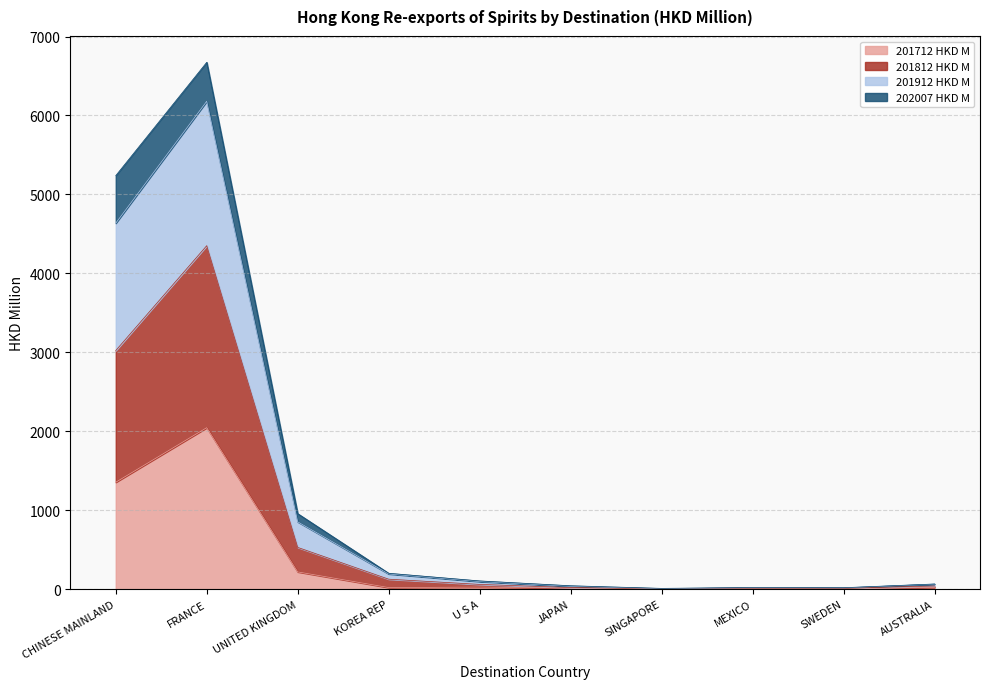

What is the label of the 8th point from the left?

MEXICO